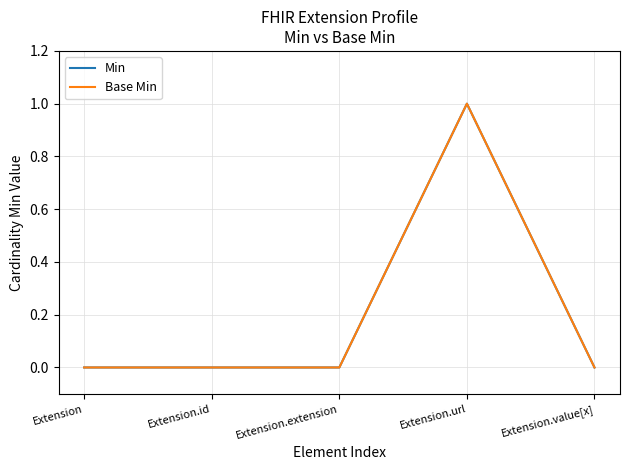

Is the value of Base Min at Extension.extension greater than the value of Min at Extension.extension?

No